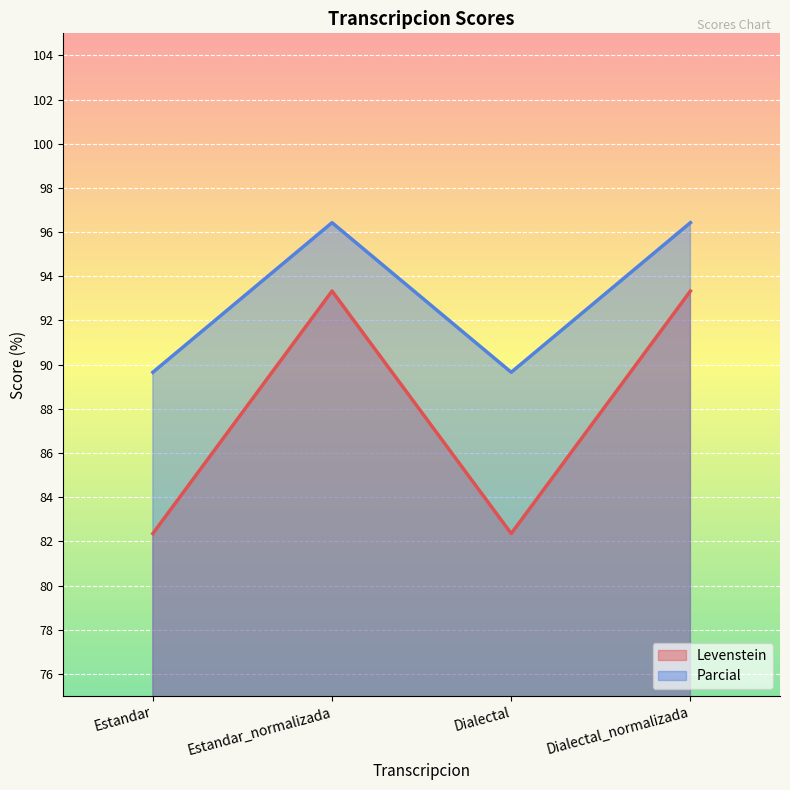

True or false: Levenstein and Parcial cross at least once.

False